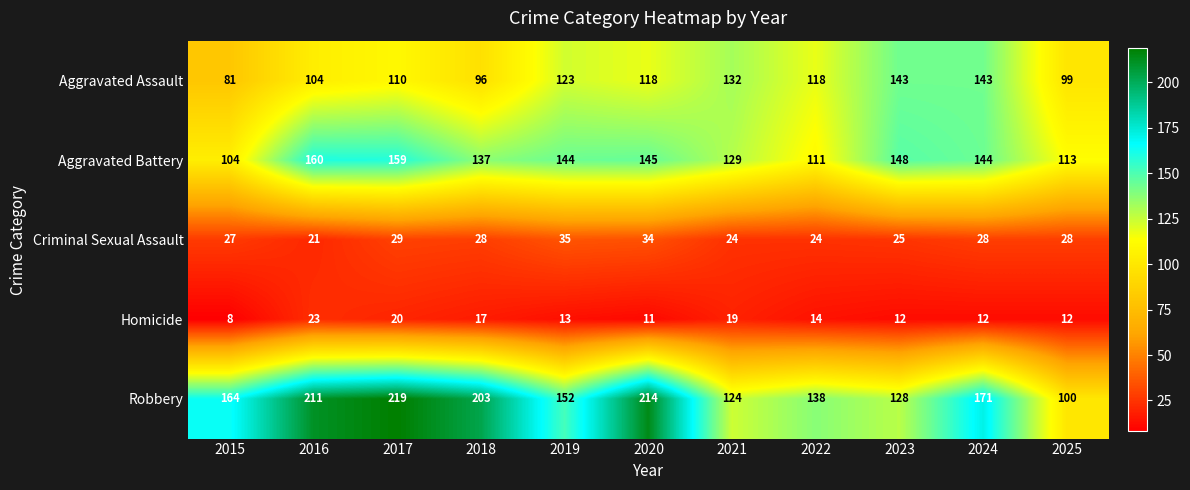

Rank the series at 2018 from highest to lowest value.

Robbery, Aggravated Battery, Aggravated Assault, Criminal Sexual Assault, Homicide